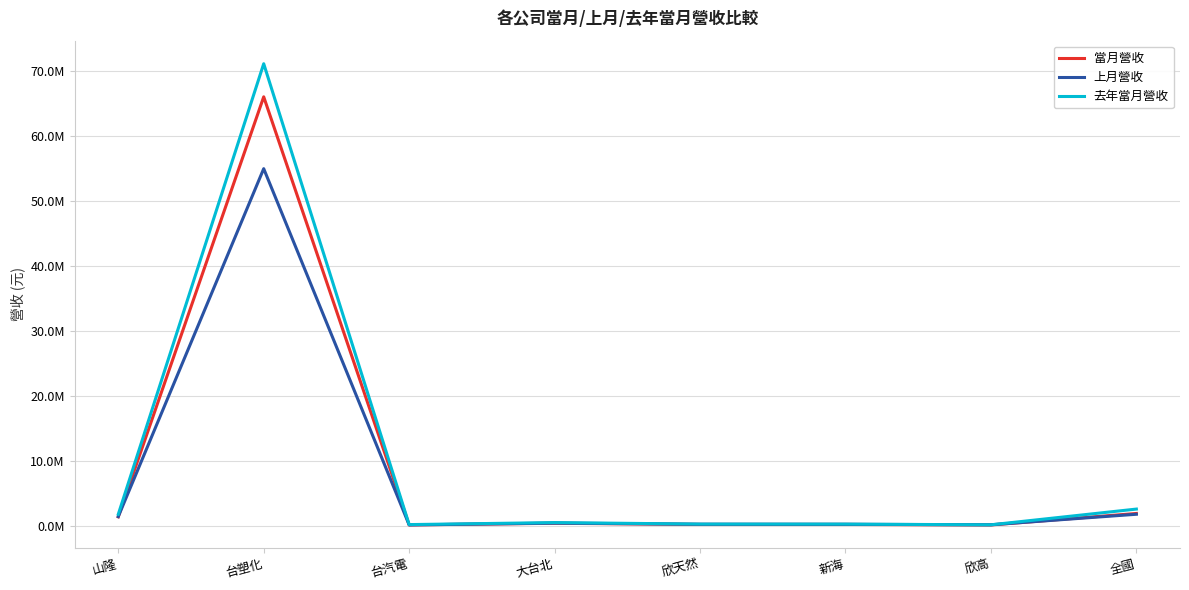

True or false: 當月營收 and 去年當月營收 intersect in this chart.

False